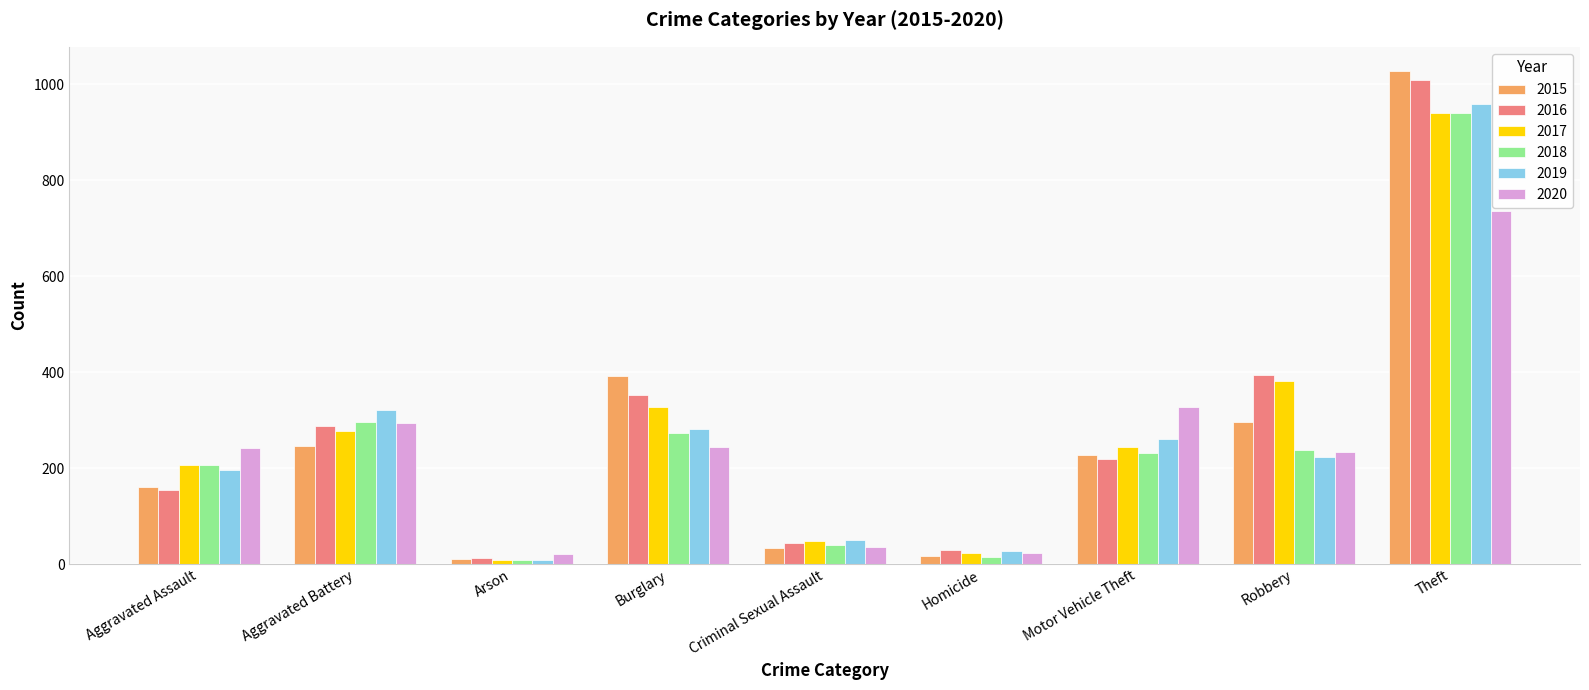

Which series has the largest range (max minus min)?

2015